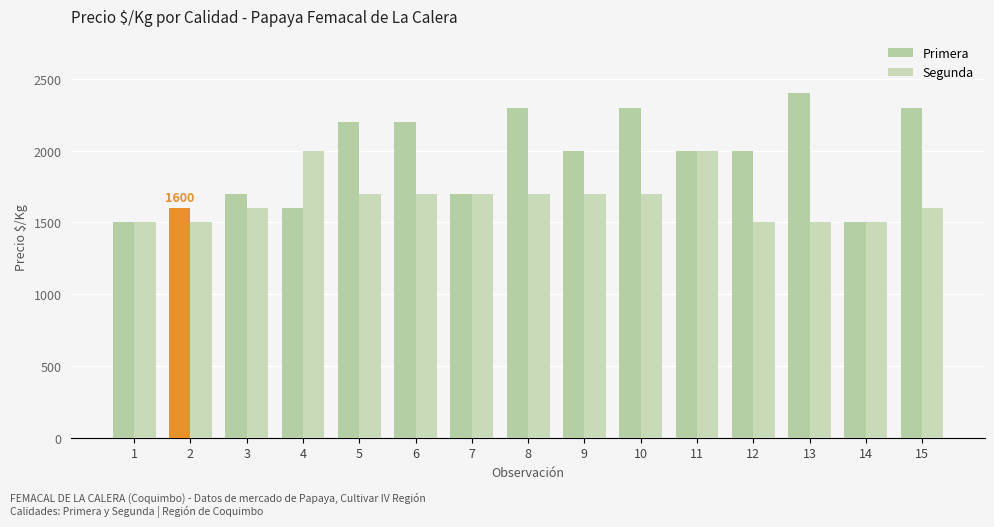

How many bars are there in each group?

2